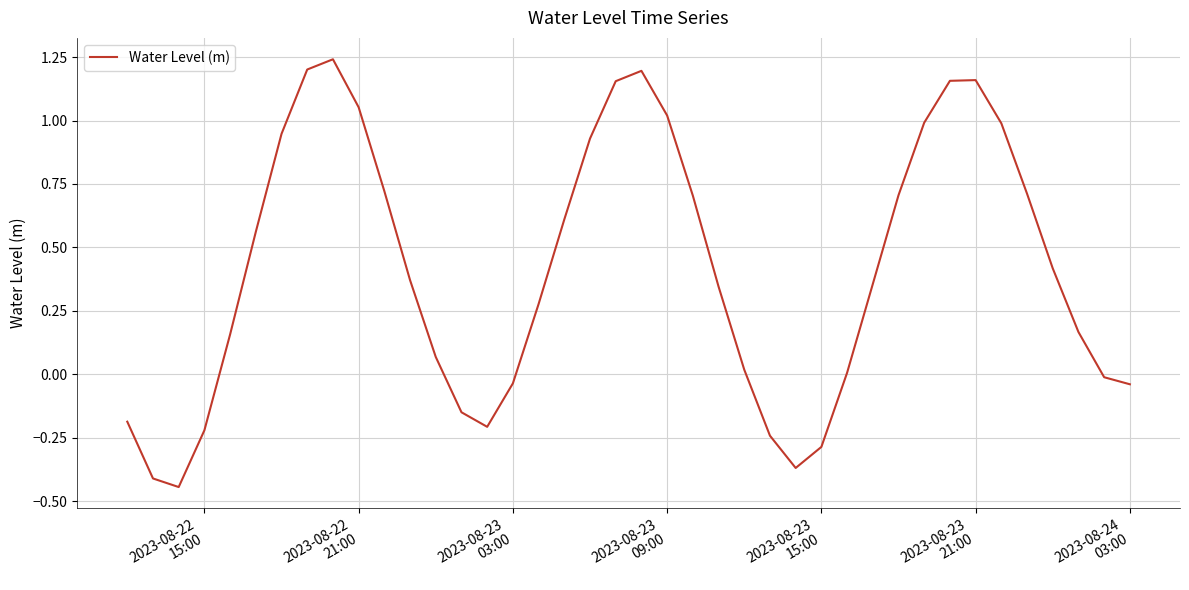

What is the difference between the maximum and minimum values?

1.7